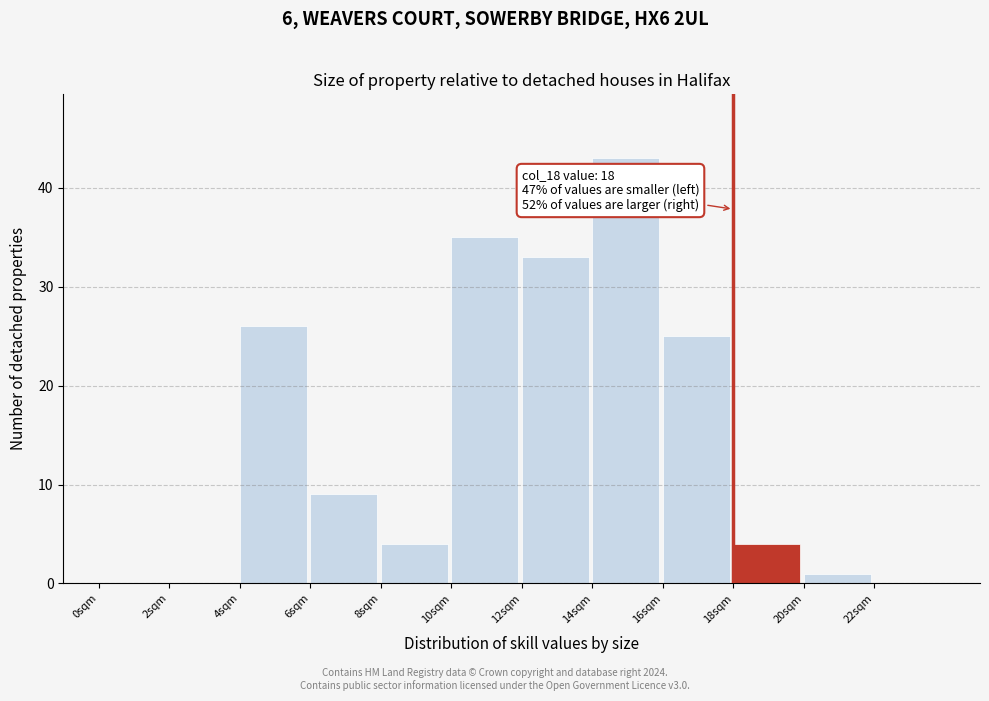

Over which range of the x-axis is the bar tallest?

14 to 16